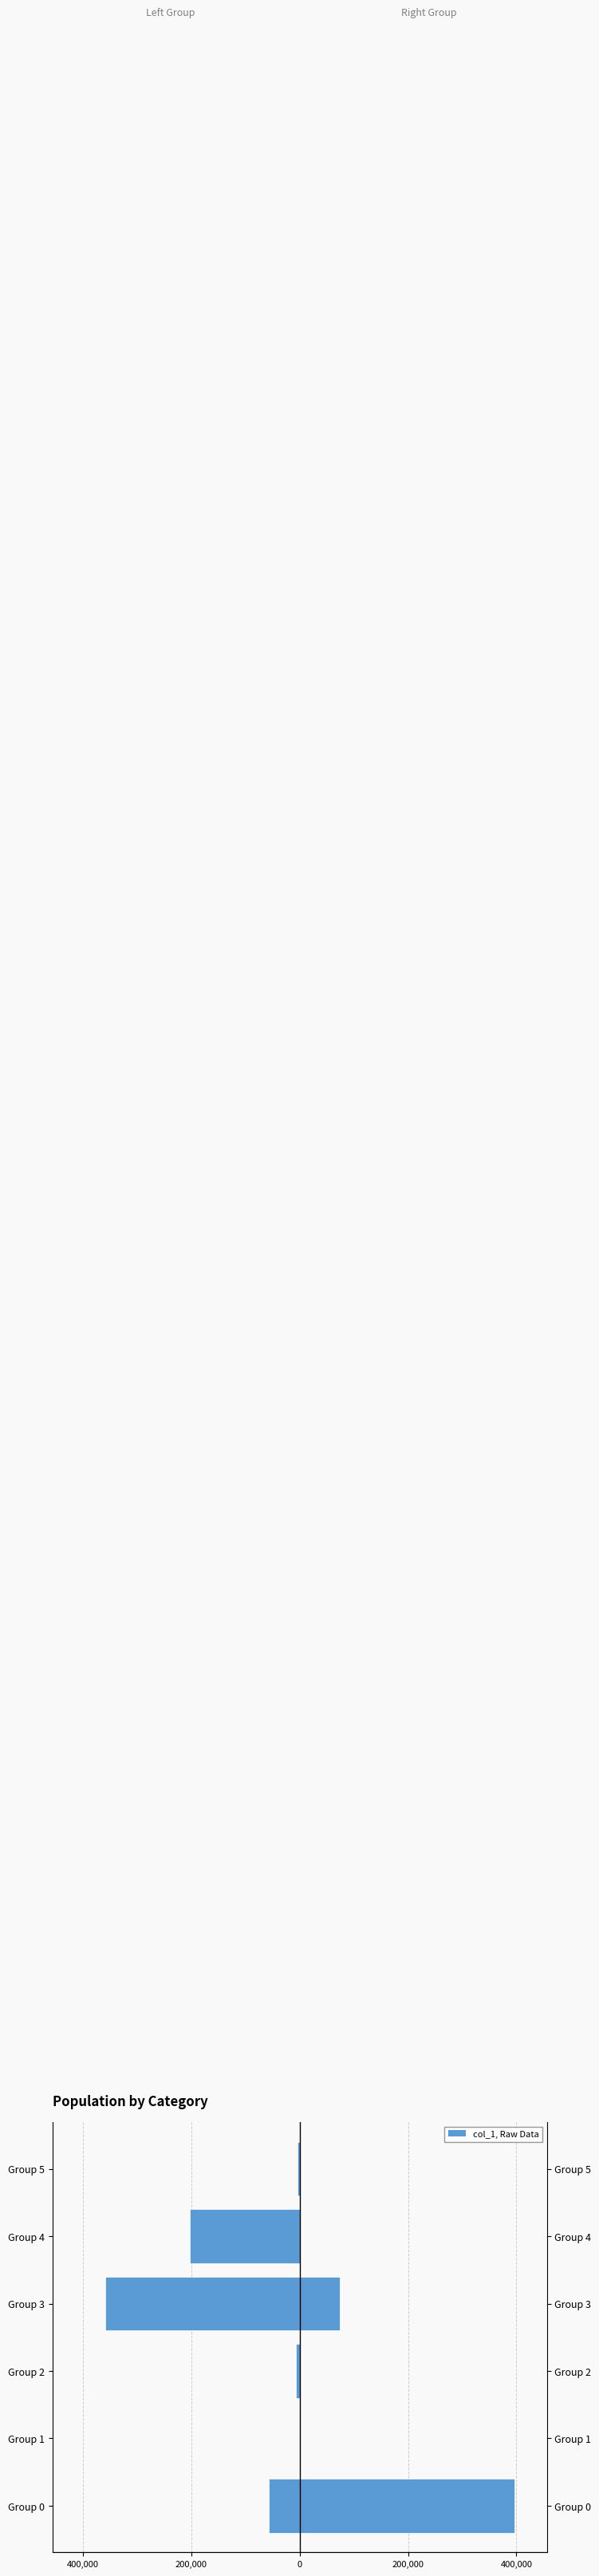

Which has a higher value, 400,000 or 0?

400,000